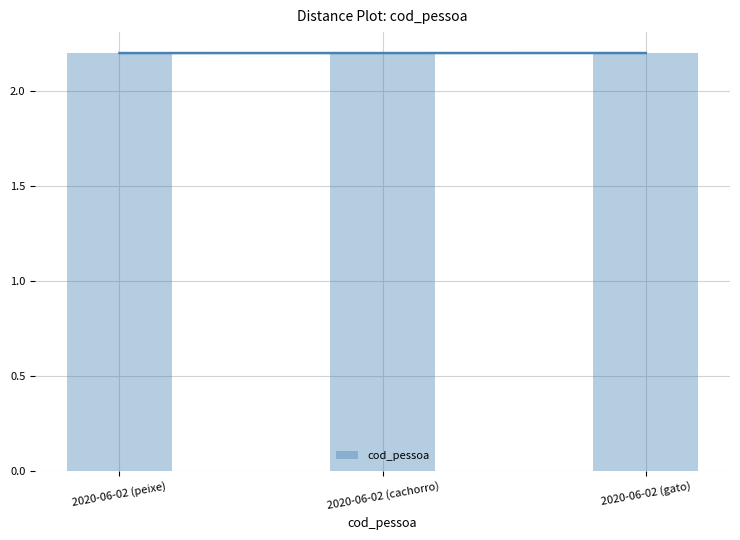

Approximately how many times larger is the value at 2020-06-02 (peixe) compared to 2020-06-02 (cachorro)?

1.0